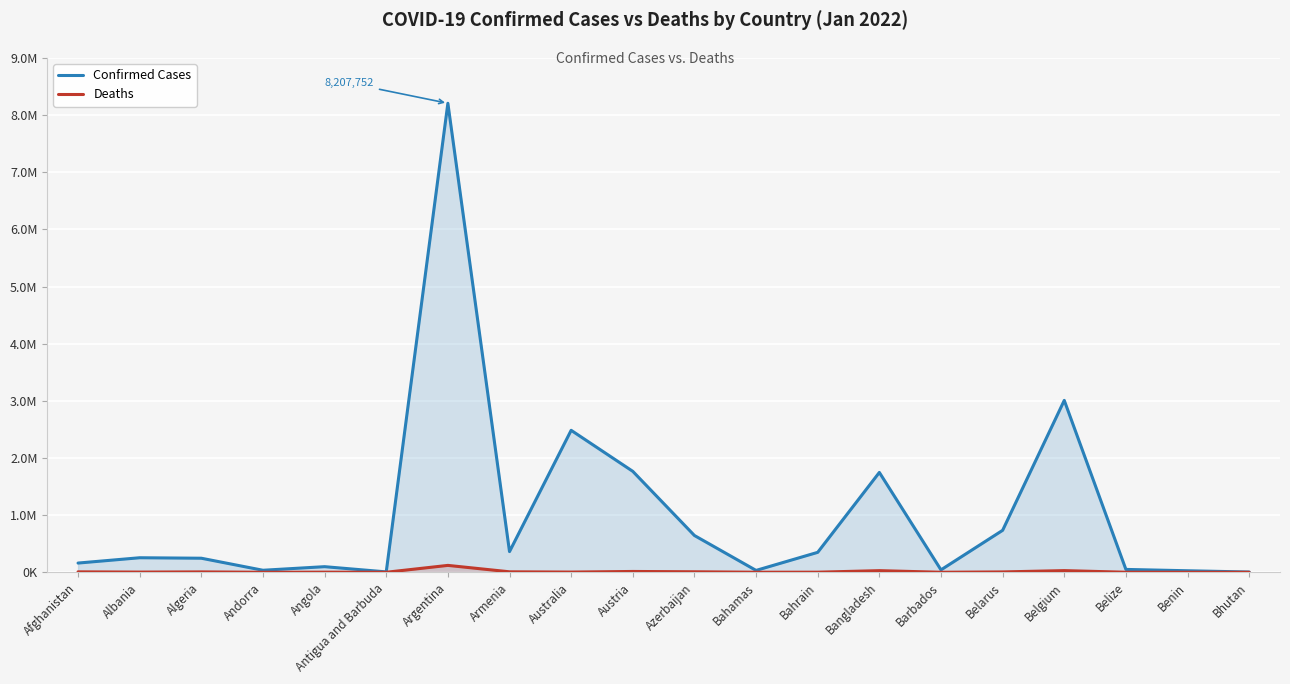

Is it true that Confirmed Cases equals 153715 at Albania?

False